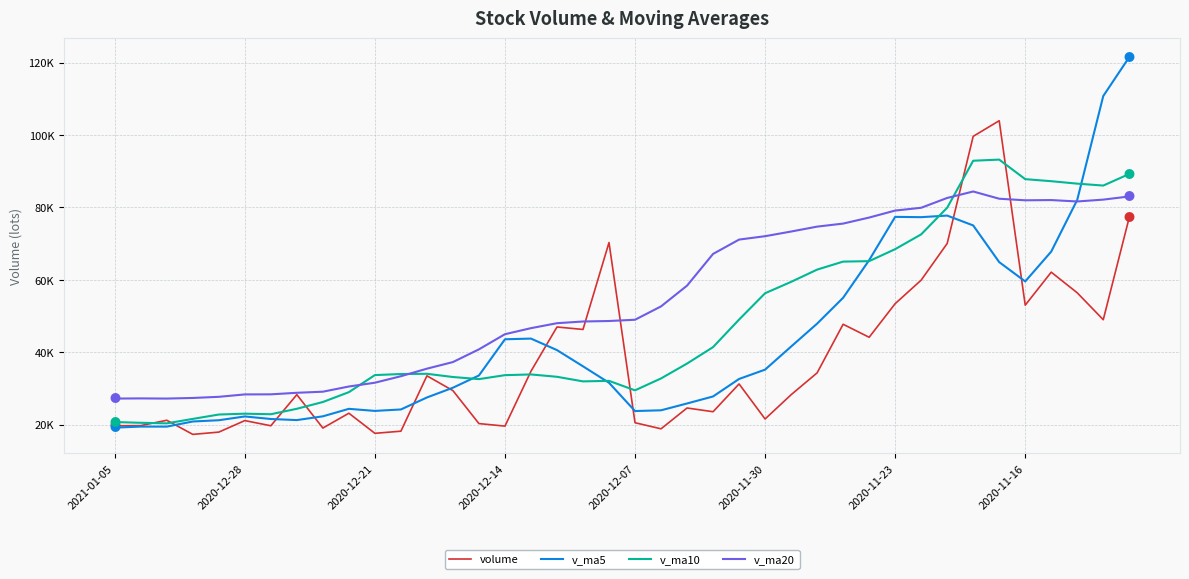

Is this an area chart (filled region under the line)?

No